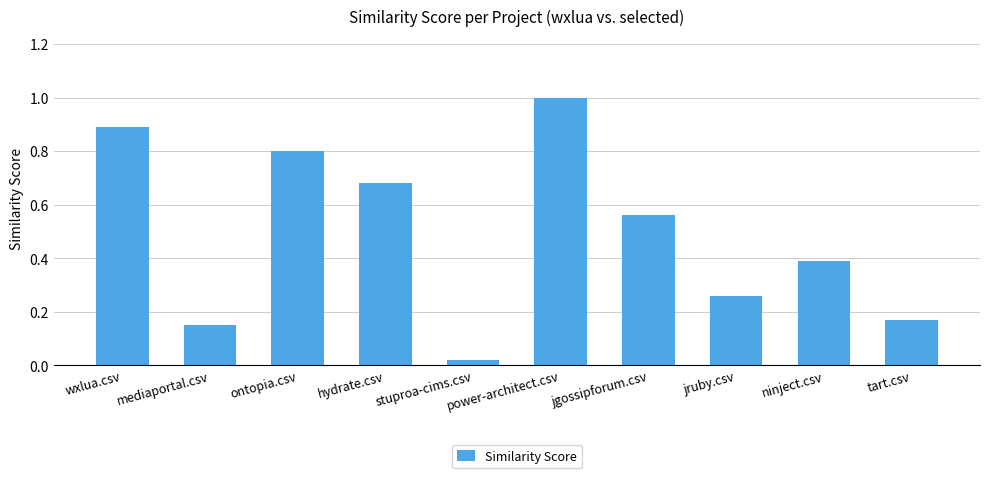

Rank the categories by value from highest to lowest.

power-architect.csv, wxlua.csv, ontopia.csv, hydrate.csv, jgossipforum.csv, ninject.csv, jruby.csv, tart.csv, mediaportal.csv, stuproa-cims.csv